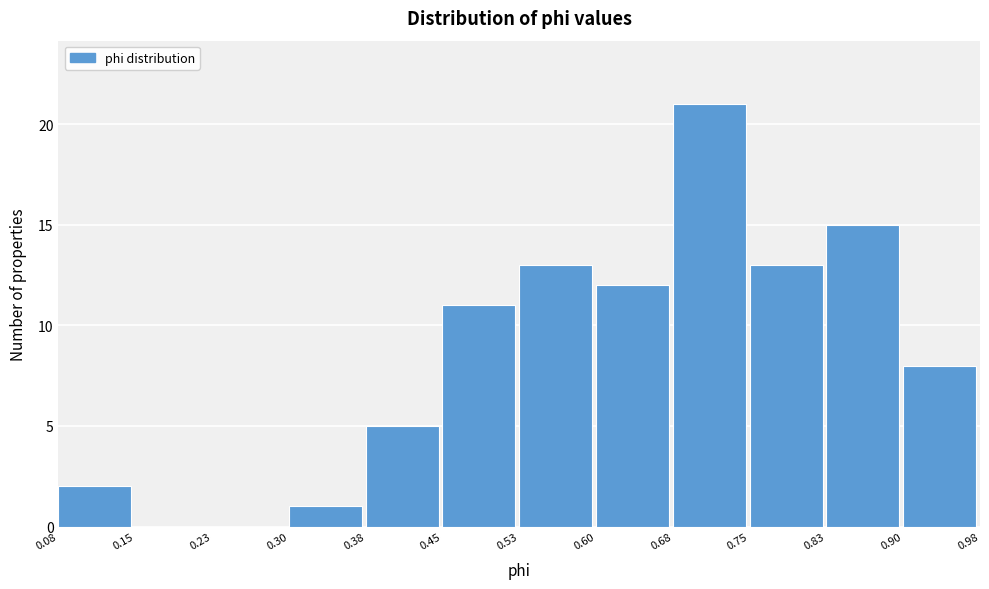

What is the height of the bar covering 0.38 to 0.45 on the x-axis? The values are not printed on the chart, so give them approximately, as read against the axis.

5